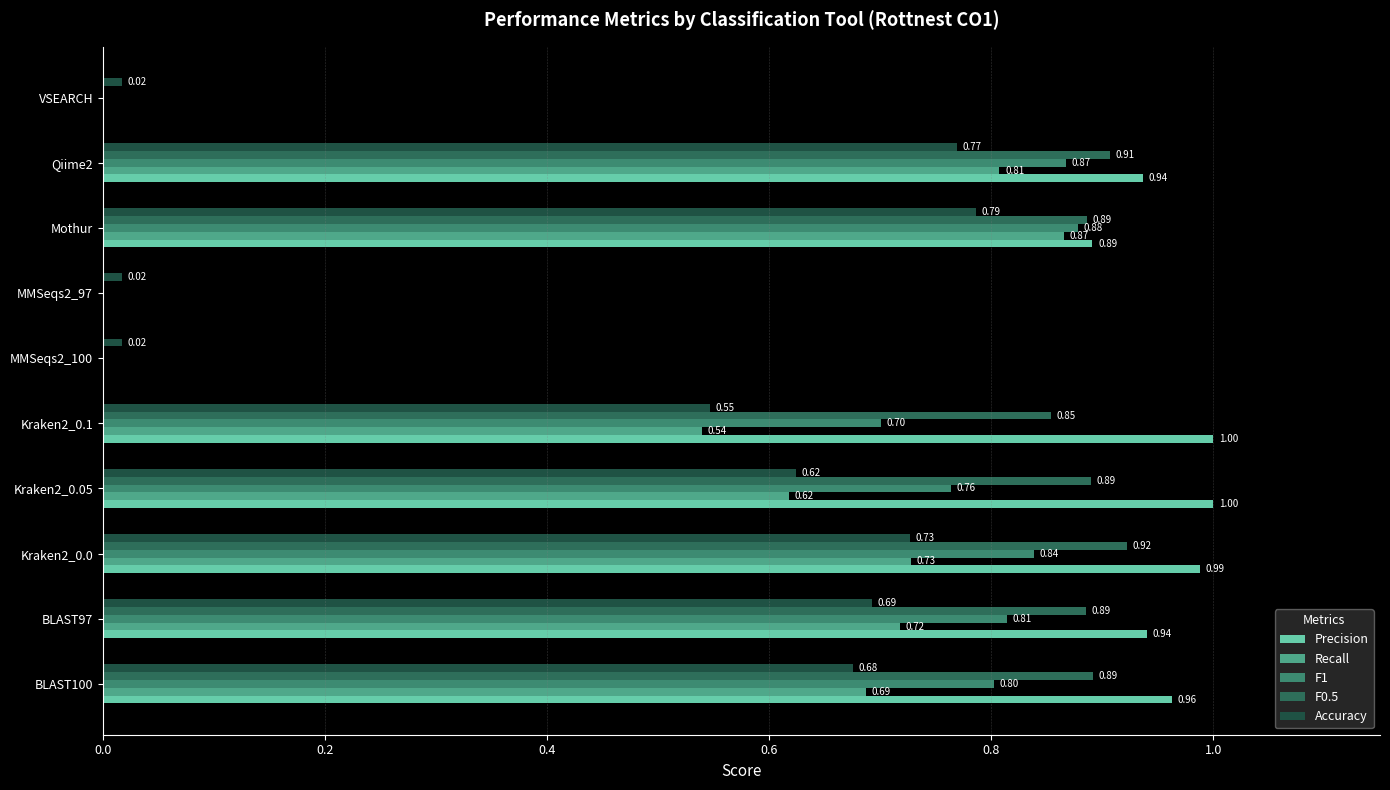

How many categories are shown in the chart?

10